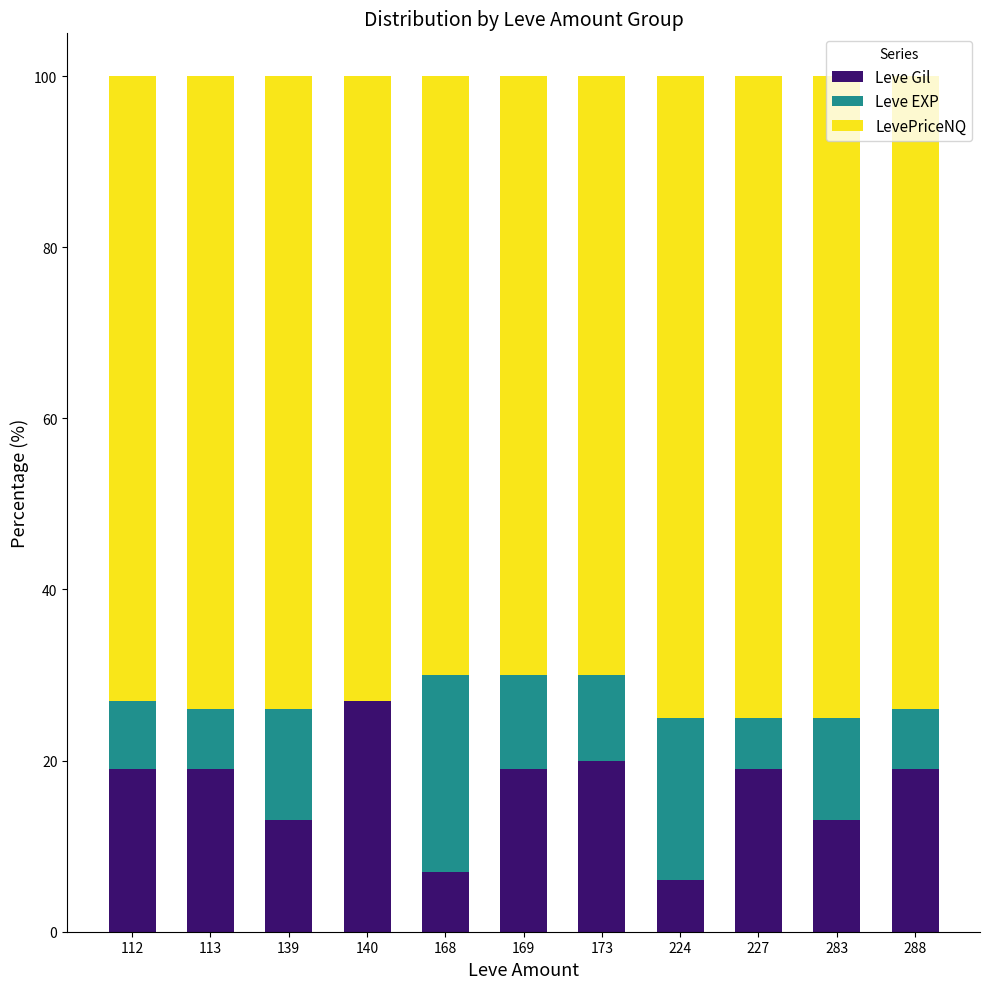

Which category has the highest value in the Leve Gil series?

140